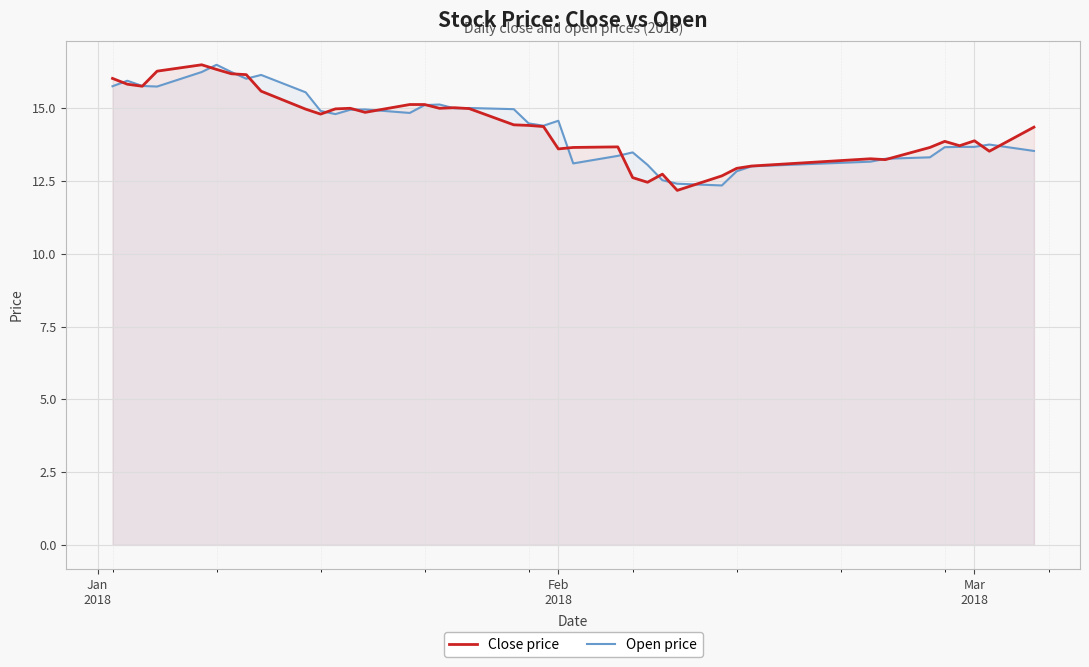

List the series in order of their overall mean, highest first.

Open price, Close price